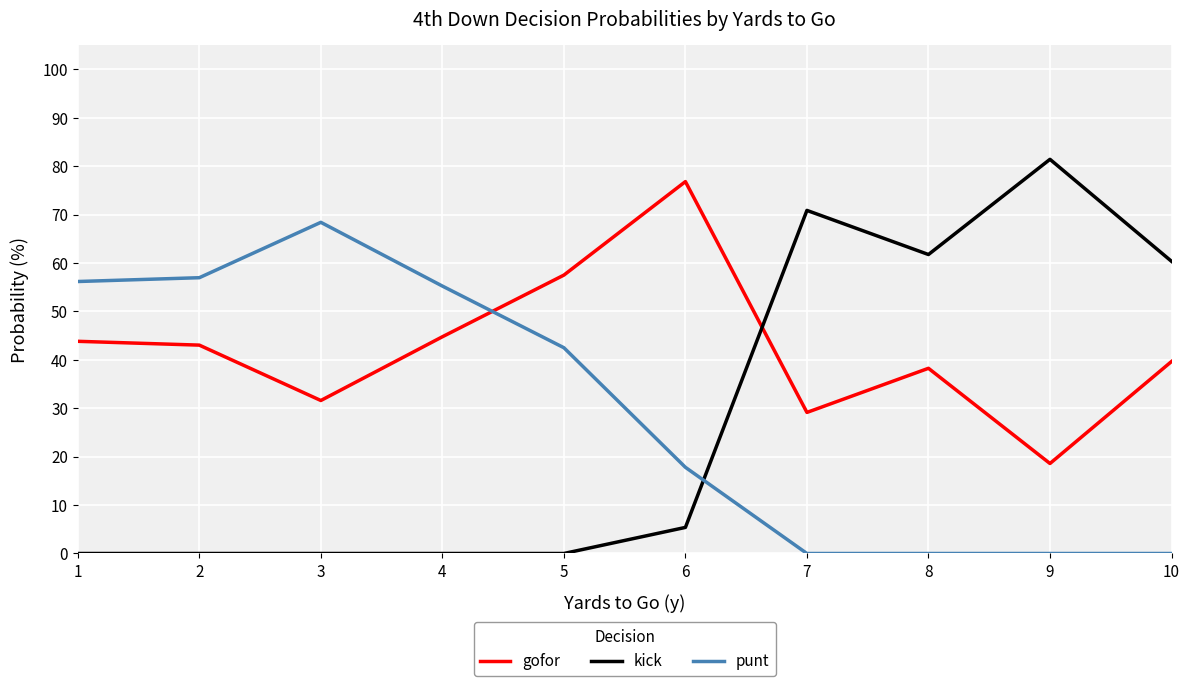

What is the maximum value for gofor?

76.8